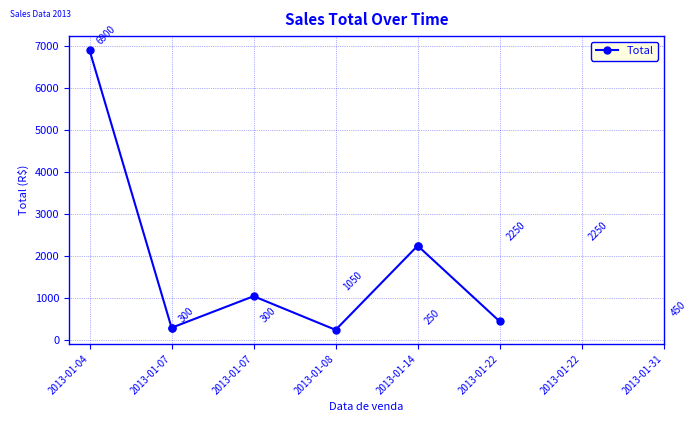

At which category does the chart reach its peak across all series?

2013-01-04